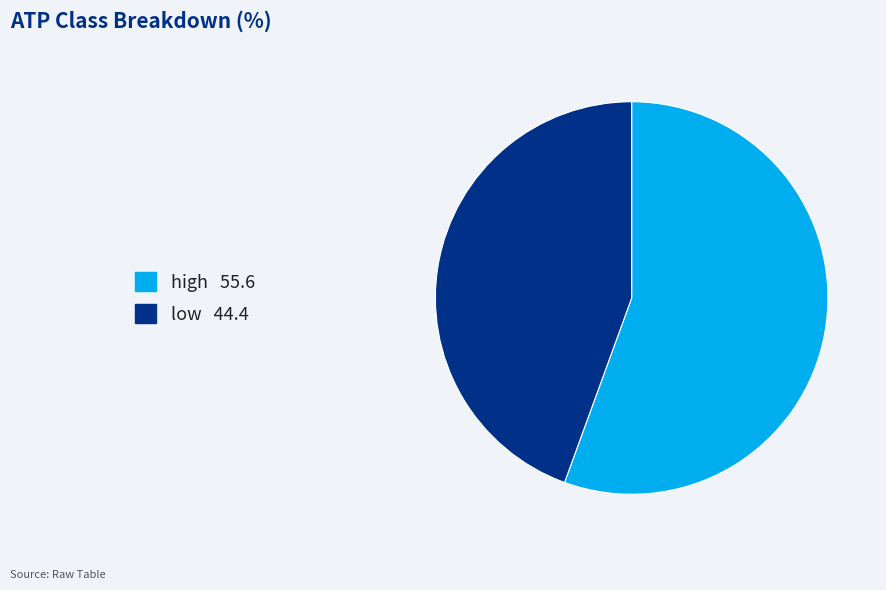

What is the smallest slice in the pie chart?

low